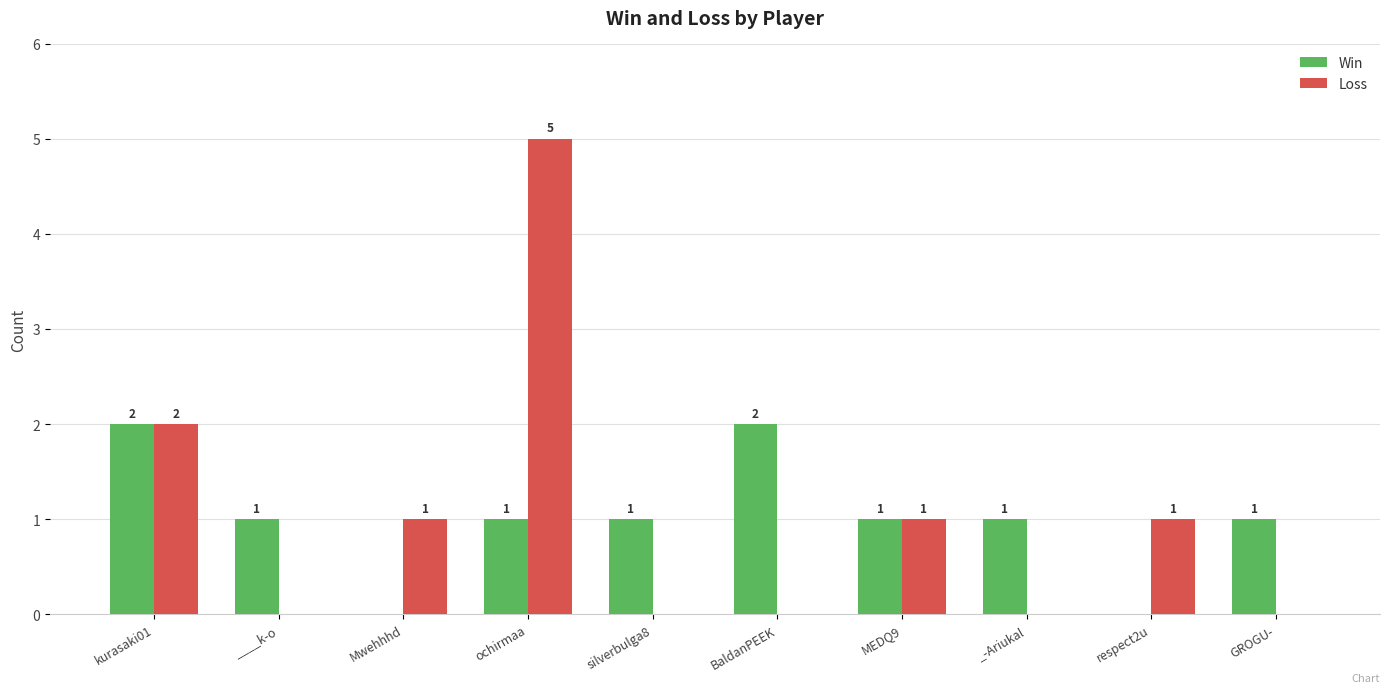

How many Win values are between 1 and 2?

8